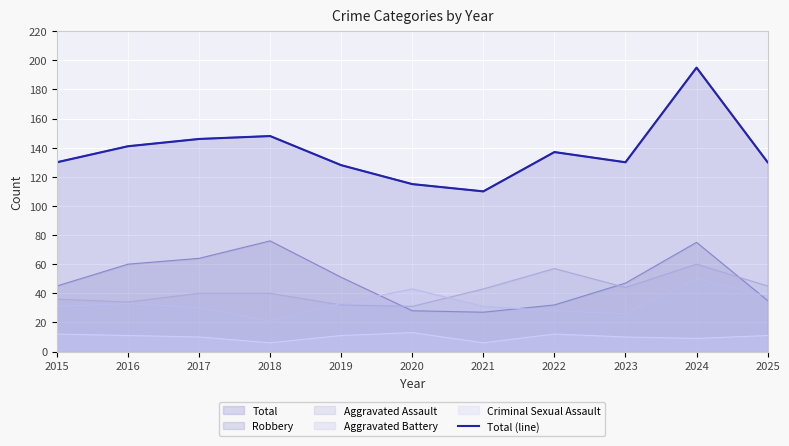

Reading right to left, transcribe all the data shown in this chart.

2025=130	2024=195	2023=130	2022=137	2021=110	2020=115	2019=128	2018=148	2017=146	2016=141	2015=130